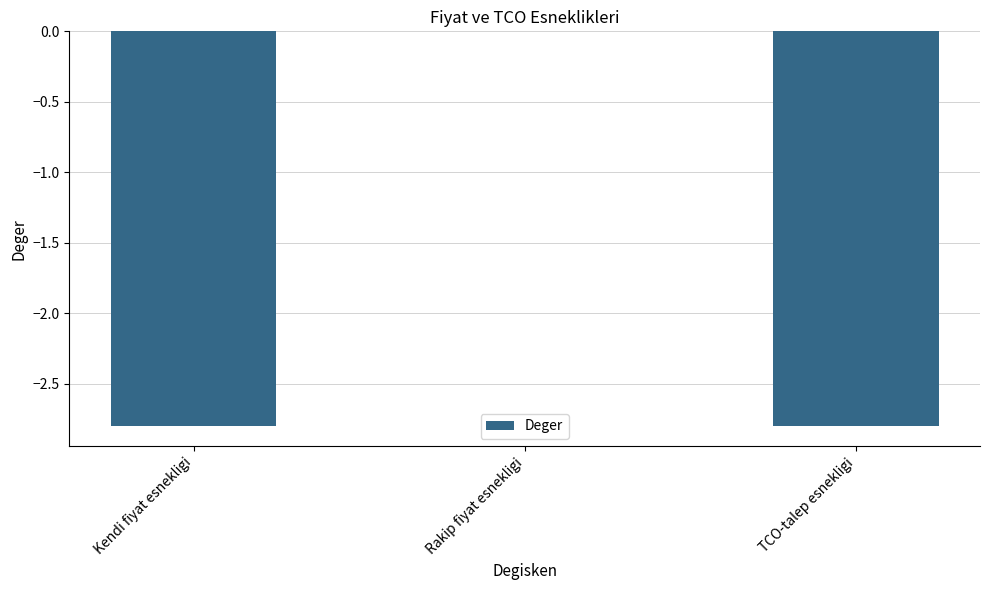

Which has a higher value, Kendi fiyat esnekligi or Rakip fiyat esnekligi?

Rakip fiyat esnekligi